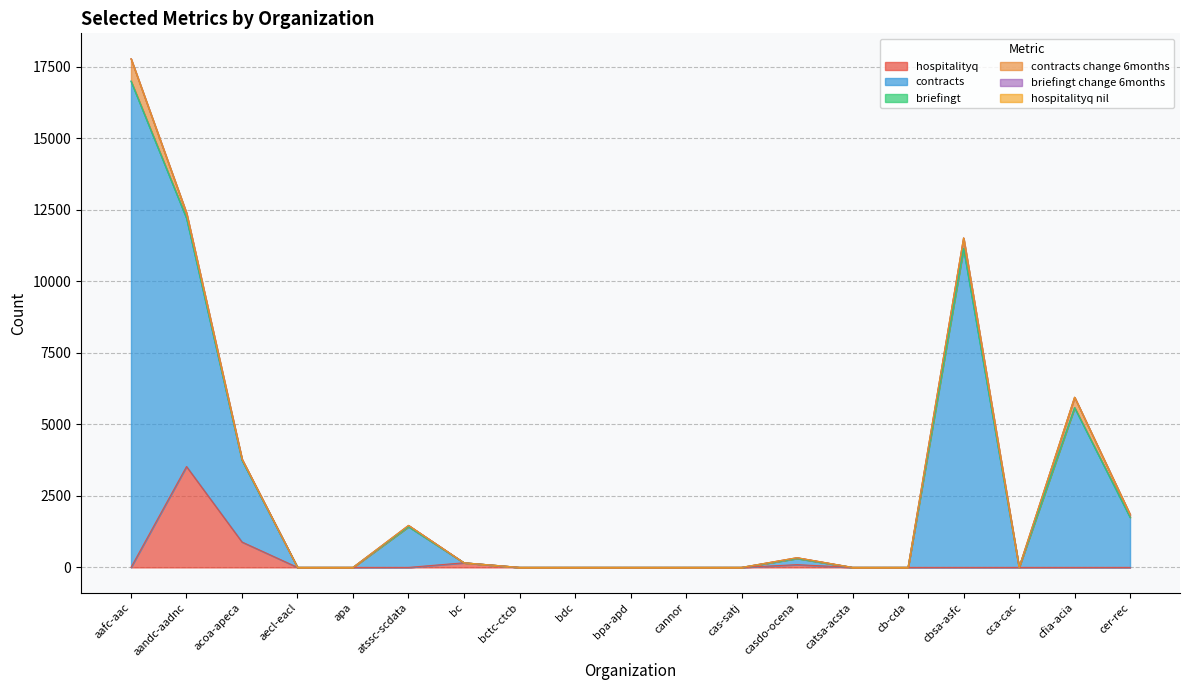

Which has a higher value, cbsa-asfc or atssc-scdata?

cbsa-asfc